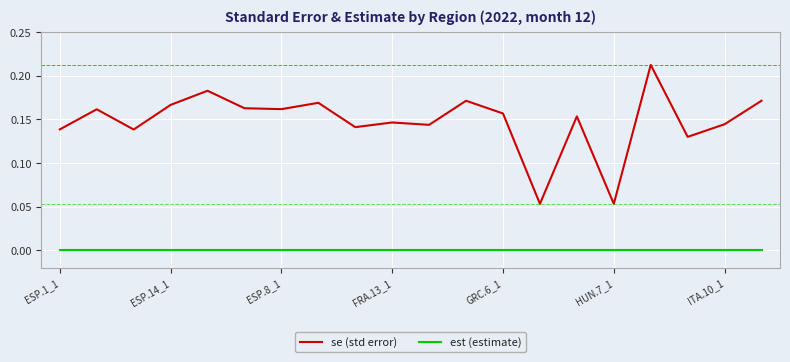

Which series has the largest range (max minus min)?

se (std error)